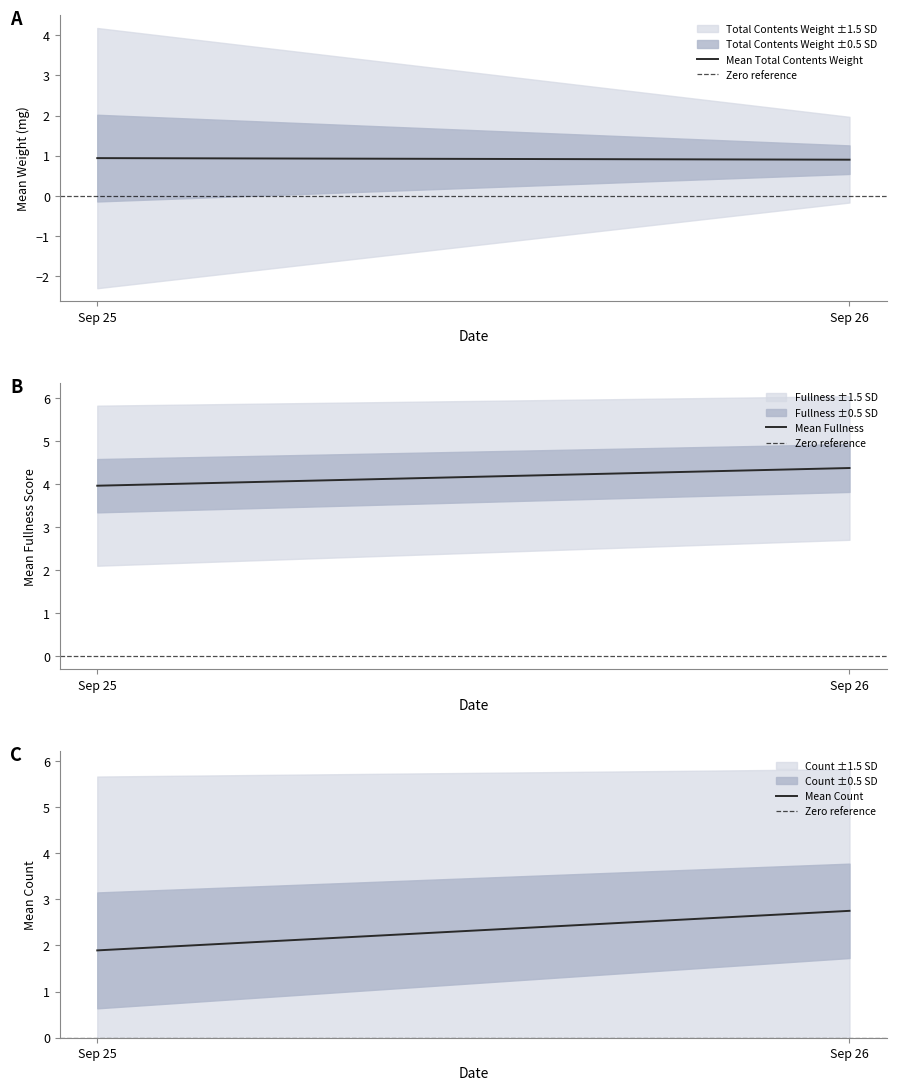

At Sep 26, list the series in order from largest to smallest.

Mean Fullness, Mean Count, Mean Total Contents Weight, Zero reference